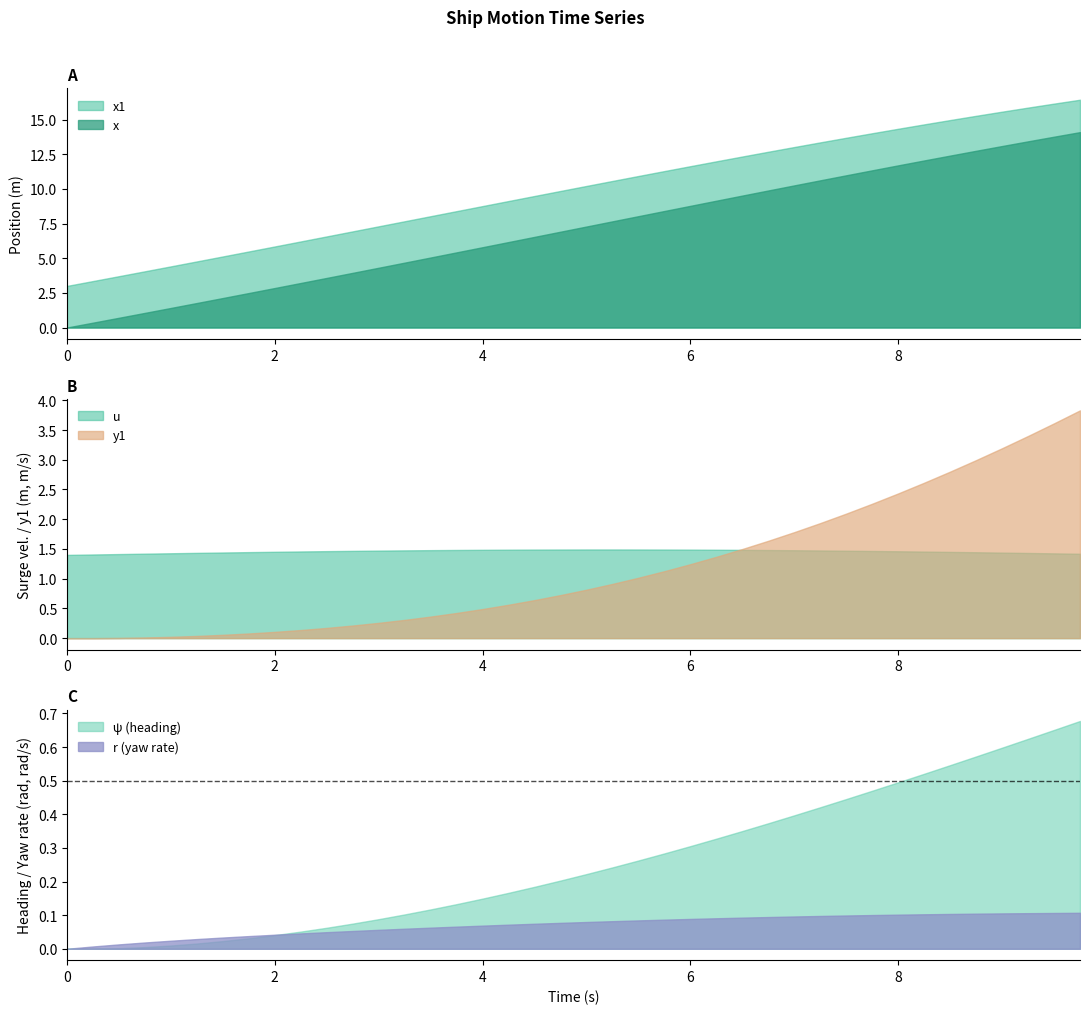

Reading left to right, transcribe all the data shown in this chart.

u: 0=1.4	1=1.4	2=1.4	3=1.4	4=1.4	5=1.4	6=1.4	7=1.4	8=1.5	9=1.5	10=1.5	11=1.5	12=1.5	13=1.5	14=1.5	15=1.5	16=1.5	17=1.5	18=1.5	19=1.5	20=1.5	21=1.5	22=1.5	23=1.5	24=1.5	25=1.5	26=1.5	27=1.5	28=1.5	29=1.5	30=1.5	31=1.5	32=1.5	33=1.5	34=1.5	35=1.4	36=1.4	37=1.4	38=1.4	39=1.4
r: 0=0.0	1=0.0	2=0.0	3=0.0	4=0.0	5=0.0	6=0.0	7=0.0	8=0.0	9=0.0	10=0.0	11=0.1	12=0.1	13=0.1	14=0.1	15=0.1	16=0.1	17=0.1	18=0.1	19=0.1	20=0.1	21=0.1	22=0.1	23=0.1	24=0.1	25=0.1	26=0.1	27=0.1	28=0.1	29=0.1	30=0.1	31=0.1	32=0.1	33=0.1	34=0.1	35=0.1	36=0.1	37=0.1	38=0.1	39=0.1
x: 0=0.0	1=0.3	2=0.7	3=1.1	4=1.4	5=1.8	6=2.1	7=2.5	8=2.8	9=3.2	10=3.6	11=3.9	12=4.3	13=4.7	14=5.0	15=5.4	16=5.8	17=6.2	18=6.5	19=6.9	20=7.3	21=7.7	22=8.0	23=8.4	24=8.8	25=9.1	26=9.5	27=9.9	28=10.2	29=10.6	30=11.0	31=11.3	32=11.7	33=12.0	34=12.4	35=12.7	36=13.1	37=13.4	38=13.8	39=14.1
x1: 0=3.0	1=3.4	2=3.7	3=4.1	4=4.4	5=4.8	6=5.1	7=5.5	8=5.8	9=6.2	10=6.6	11=6.9	12=7.3	13=7.7	14=8.0	15=8.4	16=8.8	17=9.1	18=9.5	19=9.8	20=10.2	21=10.6	22=10.9	23=11.3	24=11.6	25=12.0	26=12.3	27=12.7	28=13.0	29=13.4	30=13.7	31=14.0	32=14.3	33=14.6	34=15.0	35=15.3	36=15.6	37=15.9	38=16.1	39=16.4
psi: 0=0.0	1=0.0	2=0.0	3=0.0	4=0.0	5=0.0	6=0.0	7=0.0	8=0.0	9=0.1	10=0.1	11=0.1	12=0.1	13=0.1	14=0.1	15=0.1	16=0.1	17=0.2	18=0.2	19=0.2	20=0.2	21=0.2	22=0.3	23=0.3	24=0.3	25=0.3	26=0.4	27=0.4	28=0.4	29=0.4	30=0.4	31=0.5	32=0.5	33=0.5	34=0.5	35=0.6	36=0.6	37=0.6	38=0.7	39=0.7
y1: 0=0.0	1=0.0	2=0.0	3=0.0	4=0.0	5=0.0	6=0.1	7=0.1	8=0.1	9=0.1	10=0.2	11=0.2	12=0.3	13=0.3	14=0.4	15=0.4	16=0.5	17=0.6	18=0.6	19=0.7	20=0.8	21=0.9	22=1.0	23=1.1	24=1.2	25=1.4	26=1.5	27=1.6	28=1.8	29=1.9	30=2.1	31=2.3	32=2.4	33=2.6	34=2.8	35=3.0	36=3.2	37=3.4	38=3.6	39=3.8